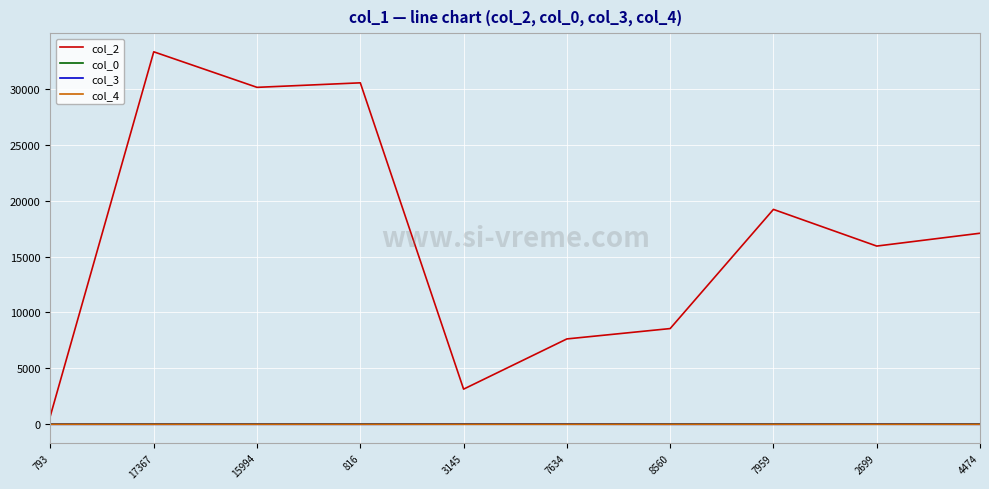

True or false: col_2 has a value of 7634.0 at 7634.

True